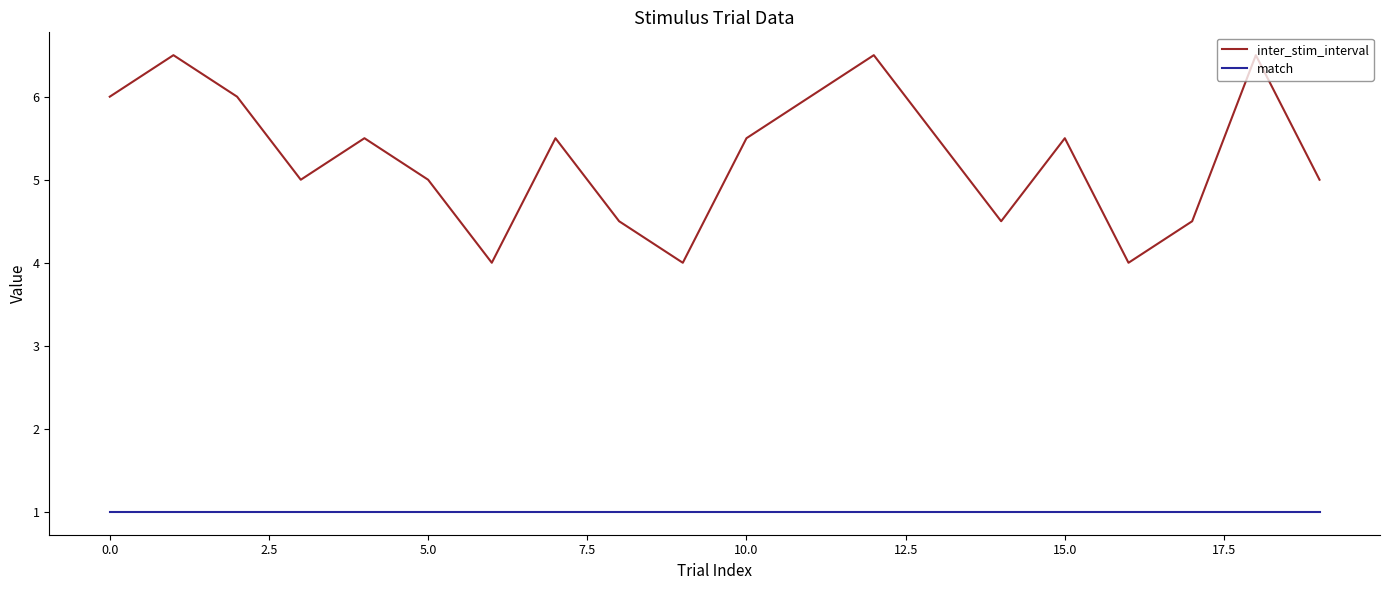

True or false: match and inter_stim_interval intersect in this chart.

False